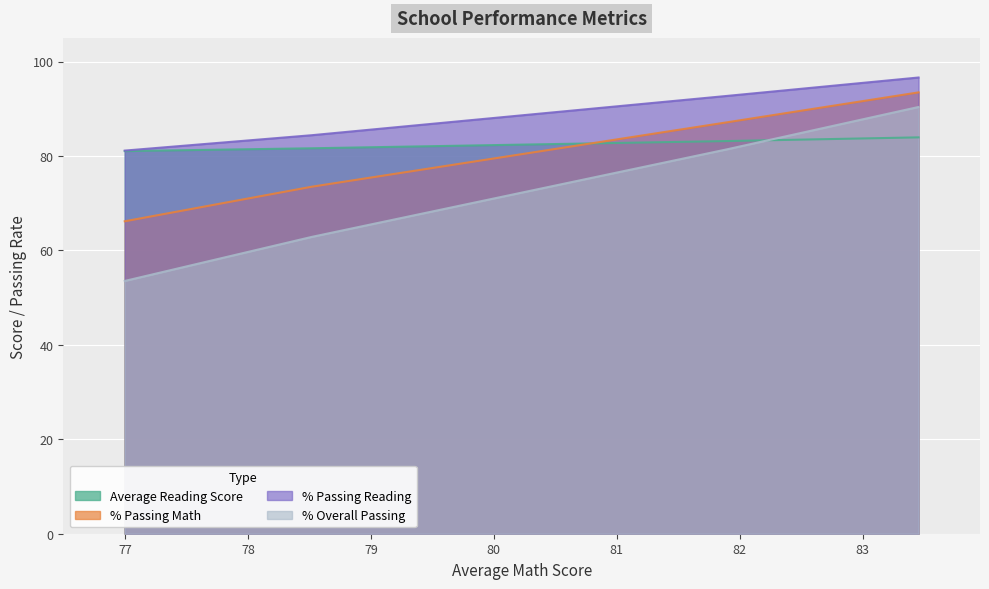

The value of % Passing Math at 78.51885454725715 is 115.2. True or false?

False